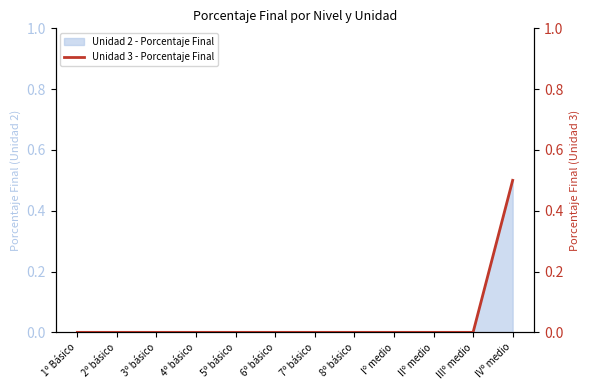

What is the difference between the maximum and minimum values?

0.5